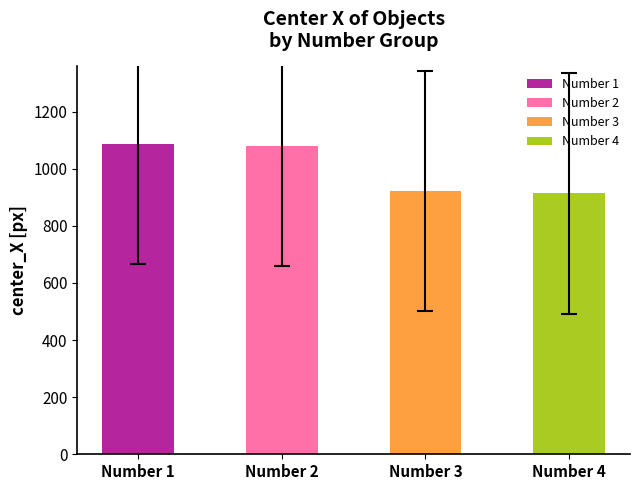

Is it true that the value at Number 1 is 1086.5?

True